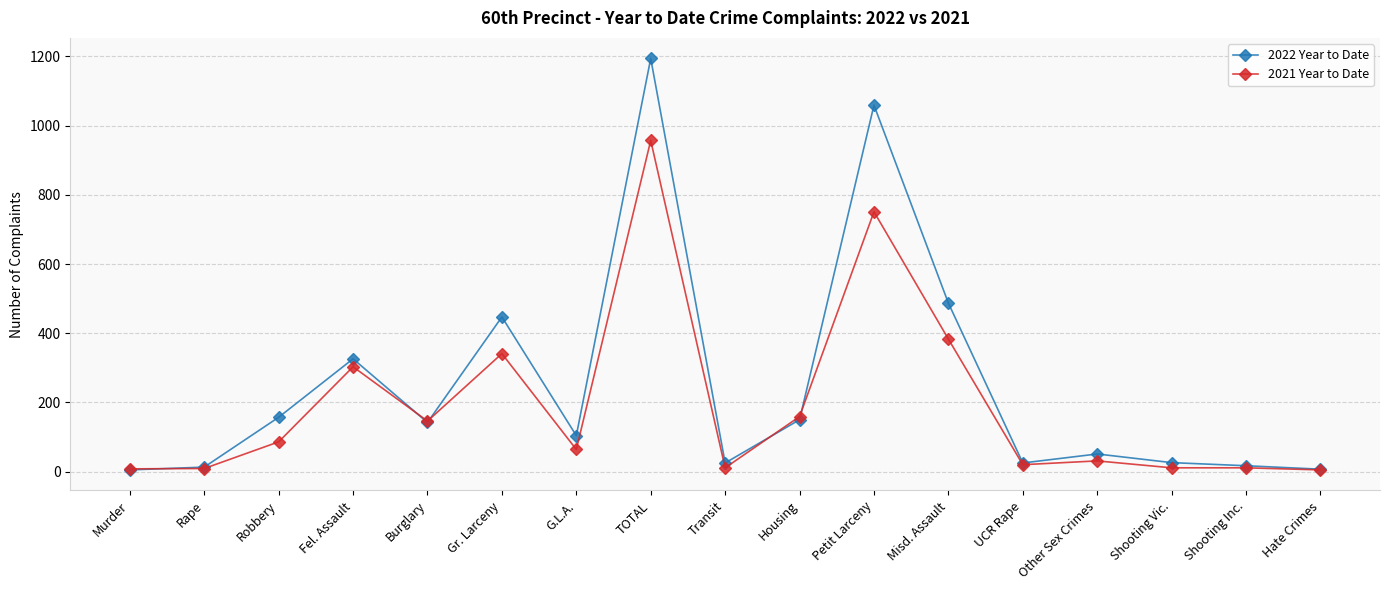

What is the smallest value displayed?

5